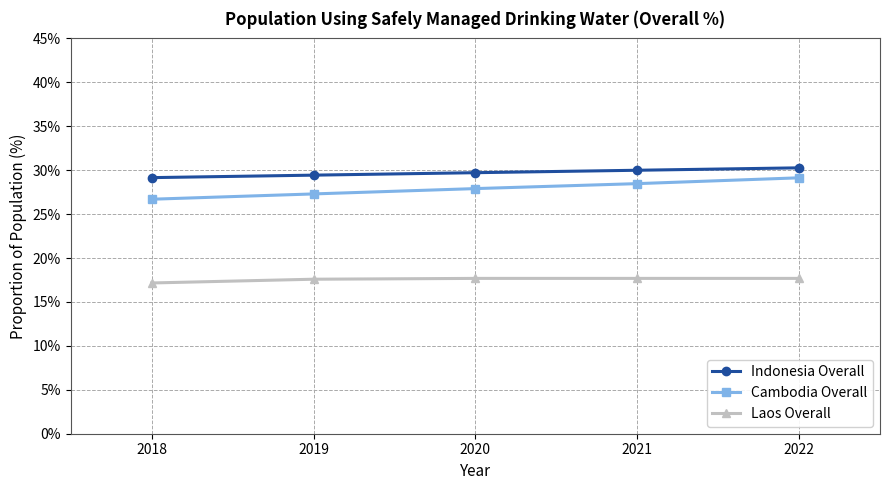

What are all the series names shown in the legend?

Indonesia Overall, Cambodia Overall, Laos Overall